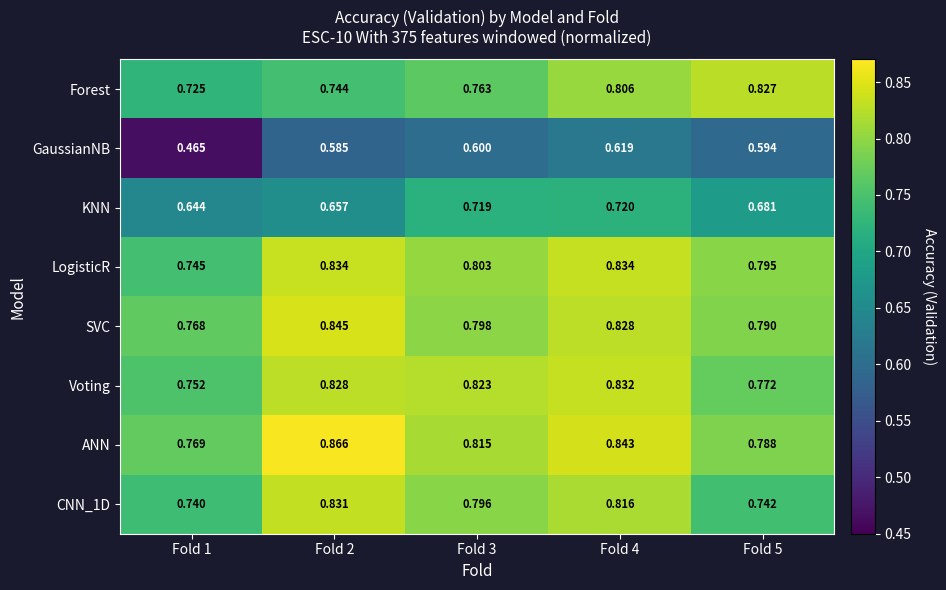

What is the total value across all series at Fold 1?

5.6